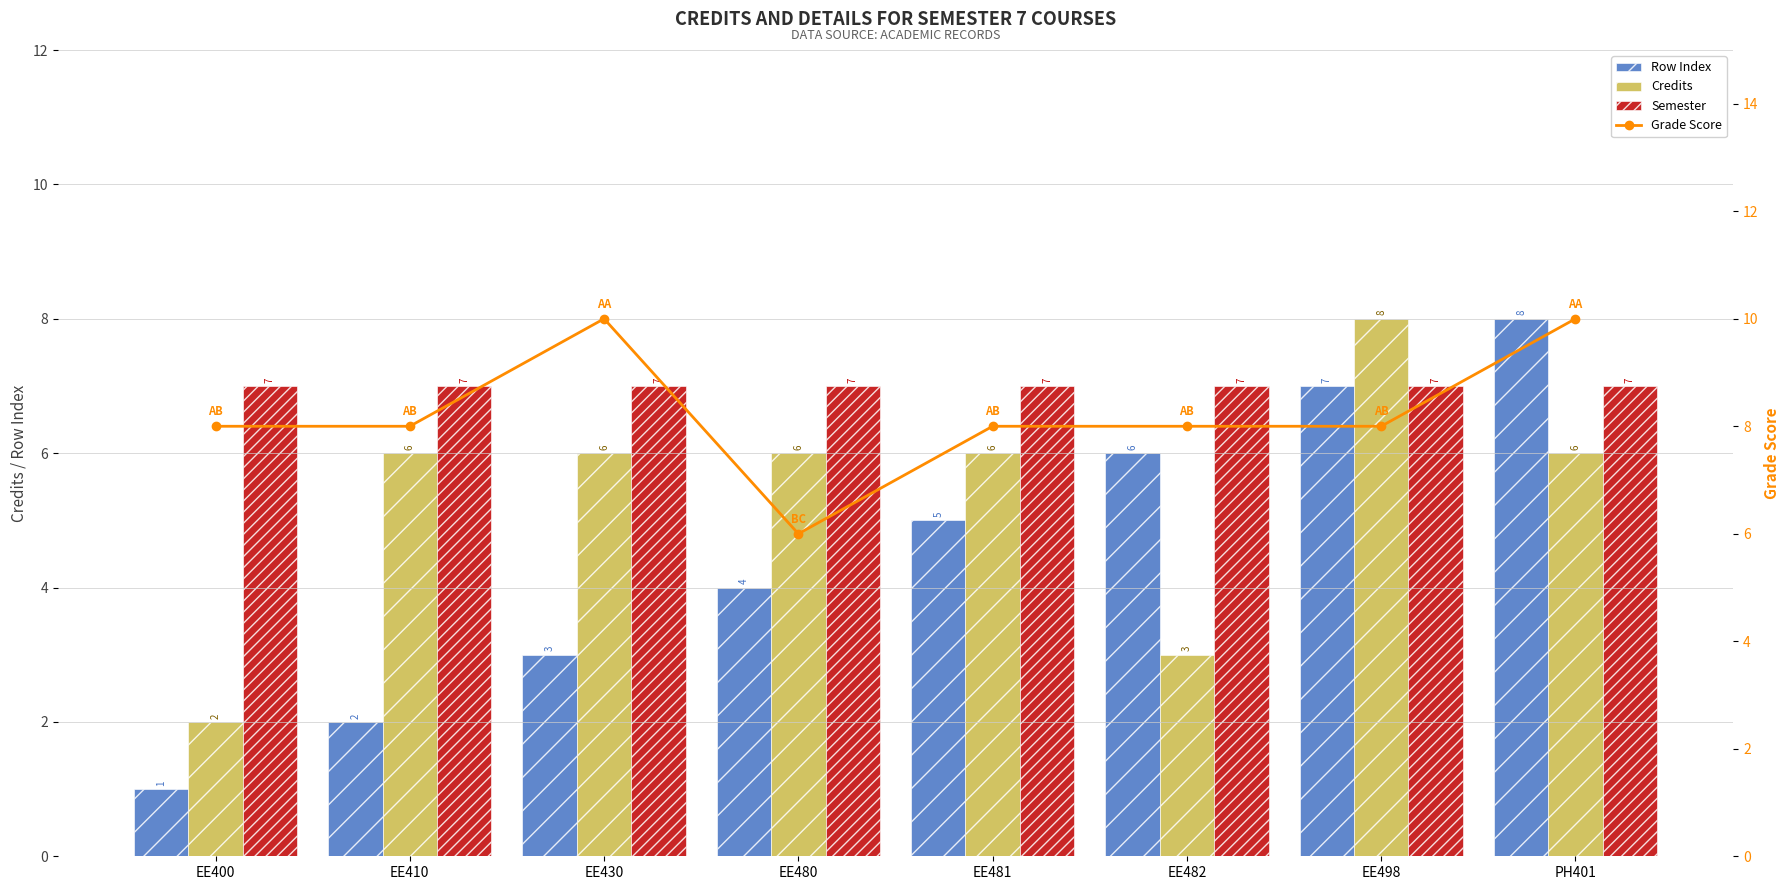

Rank the series at EE430 from highest to lowest value.

Grade Score, Semester, Credits, Row Index